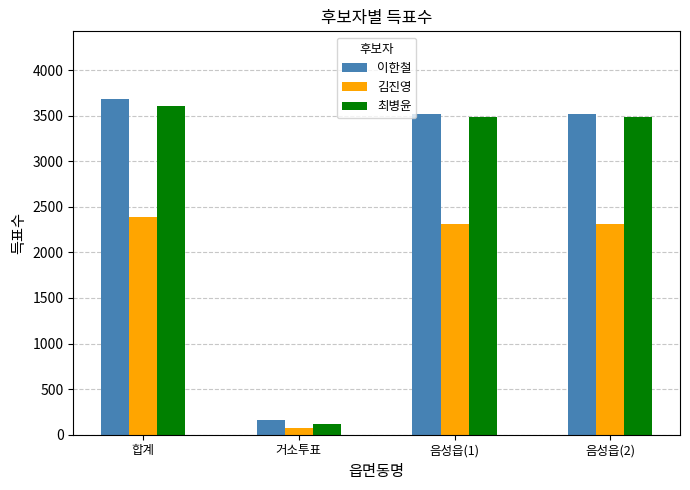

Which series has the largest range (max minus min)?

이한철